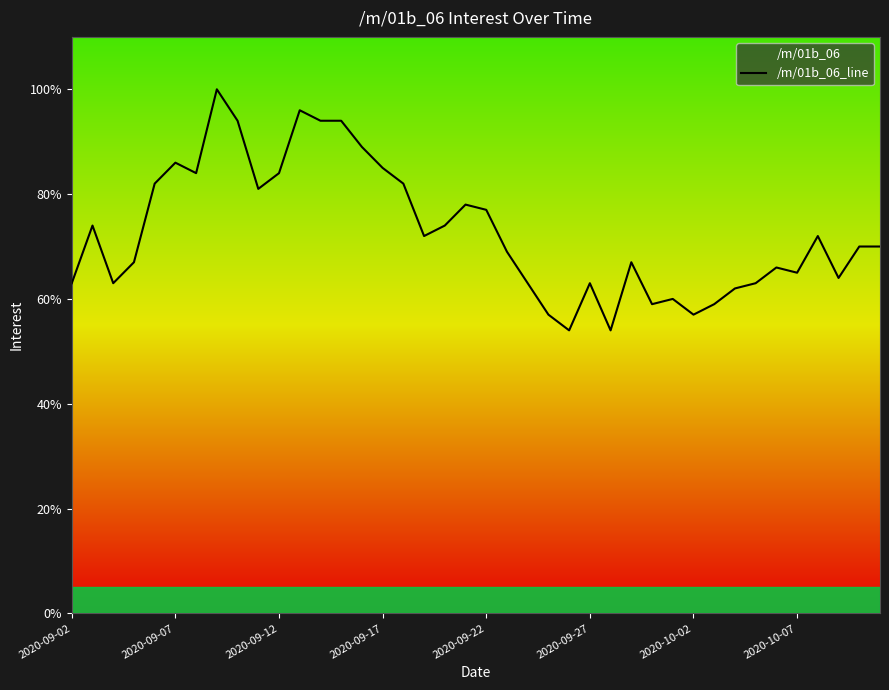

What is the value of the 33rd point from the left?

62